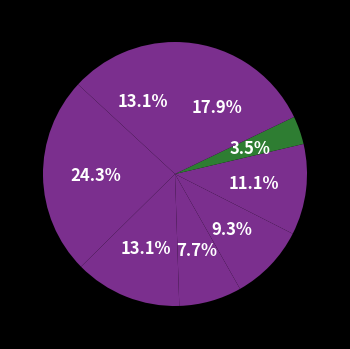

Is there a majority slice in this chart?

No